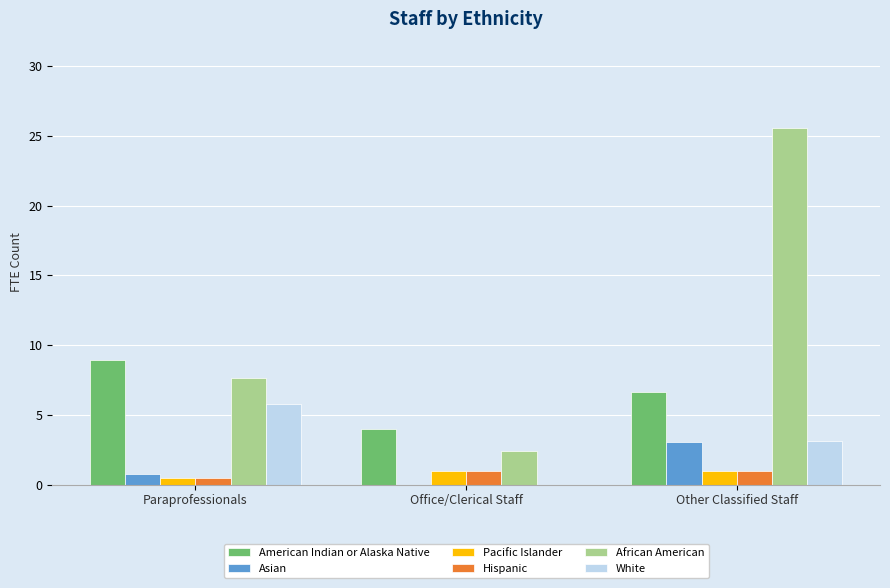

Where is Asian nearest to the value 1?

Paraprofessionals